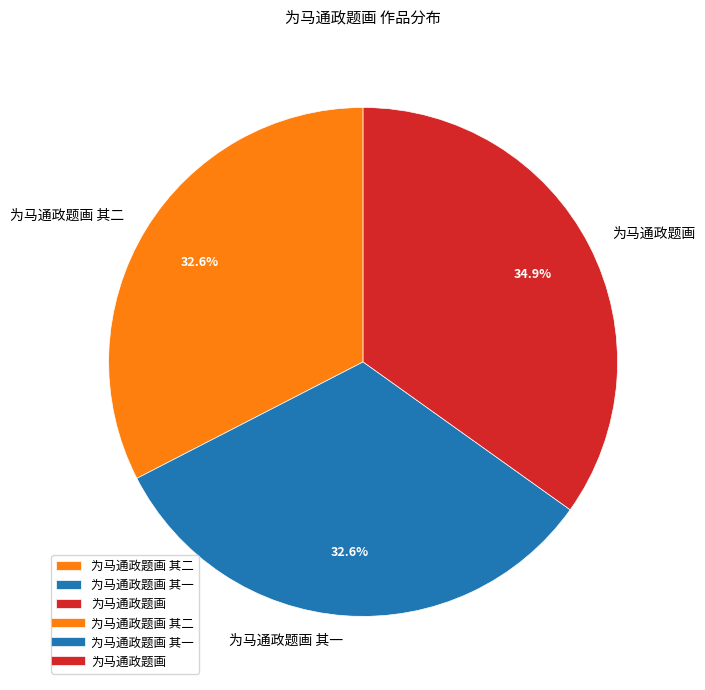

Approximately how many times larger is the value at 为马通政题画 其二 compared to 为马通政题画?

0.9